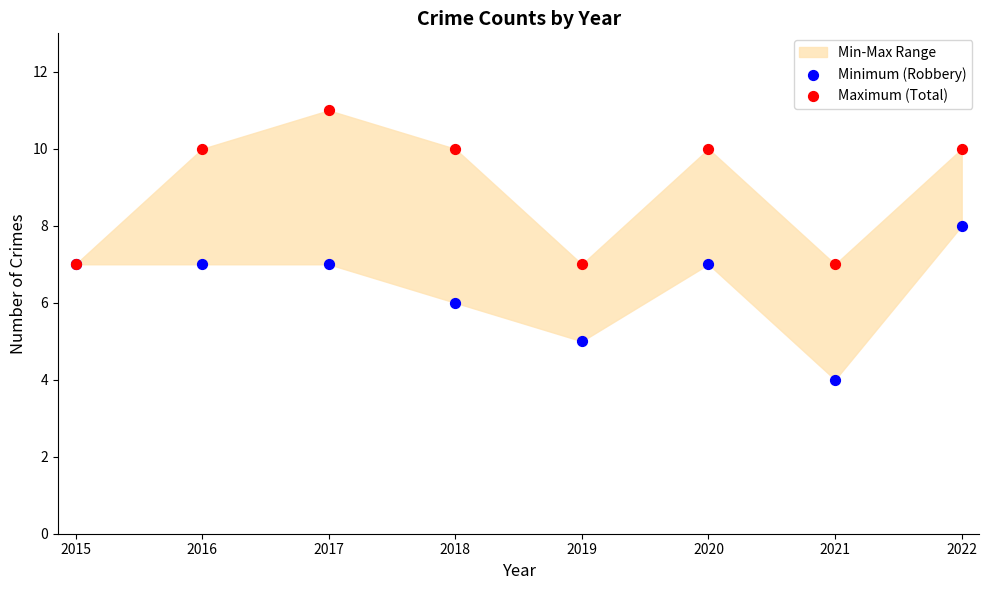

Which series contains the lowest Y value?

Minimum (Robbery)